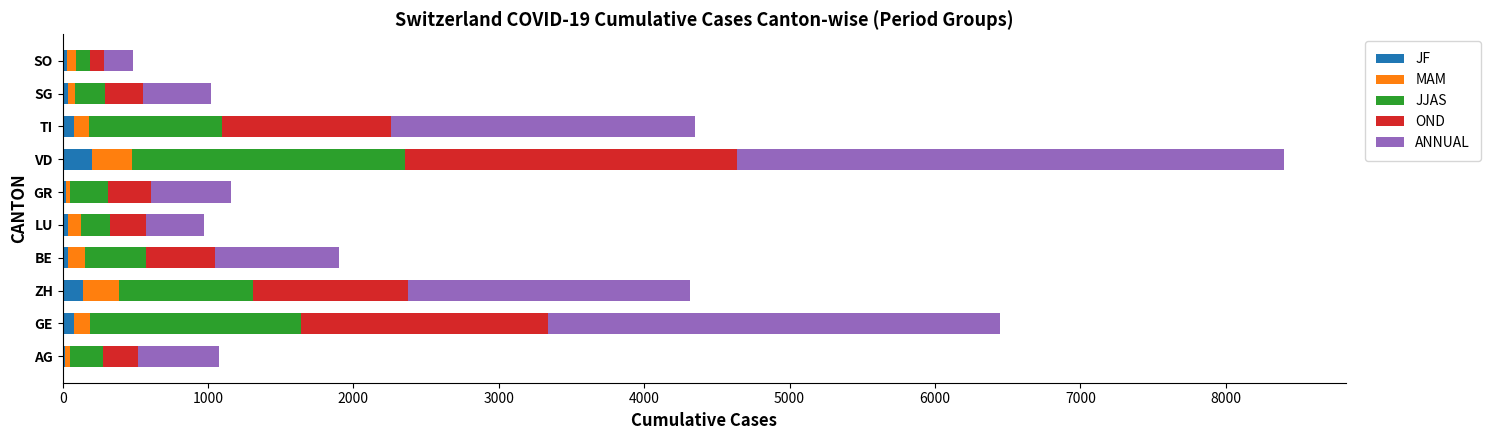

What is the highest value of the JF series?

203